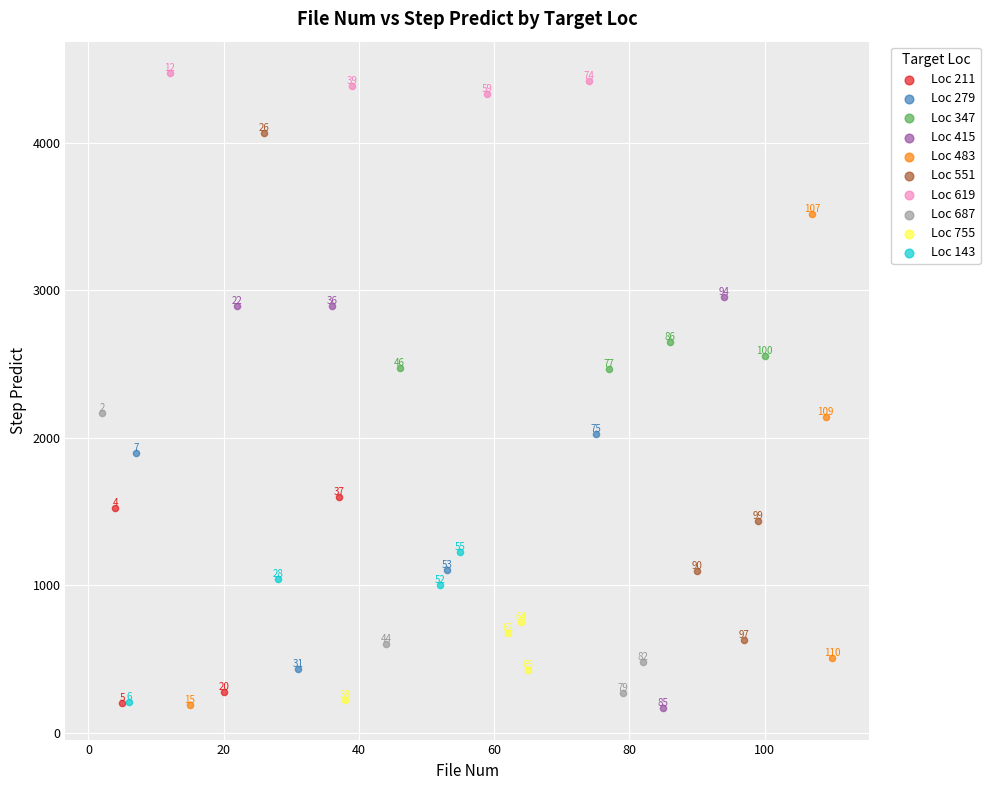

Which series has the largest Y range (max minus min)?

Loc 551